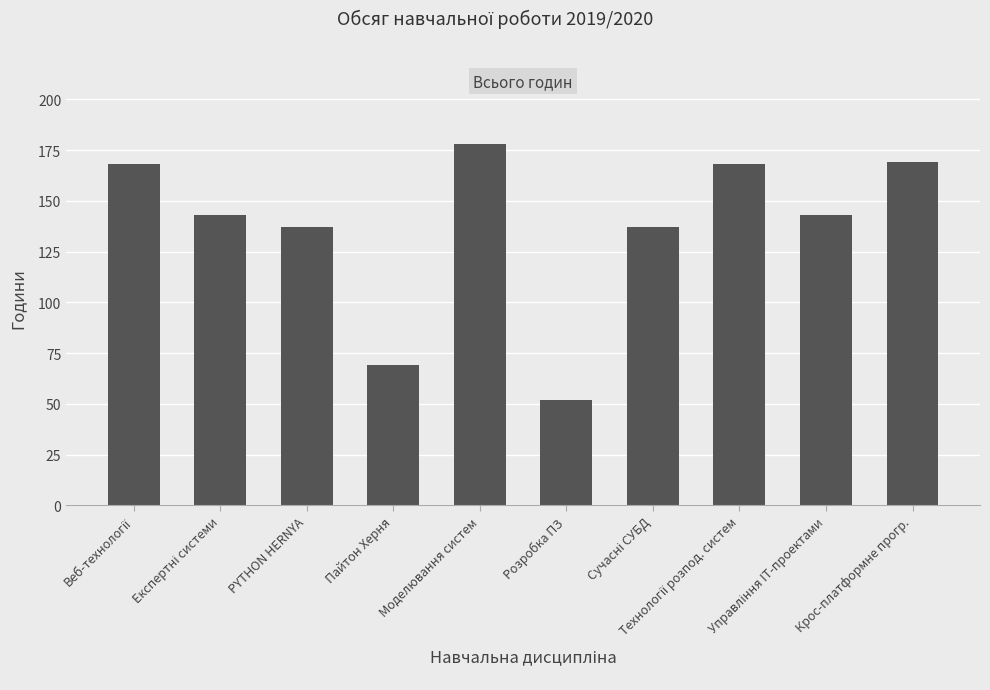

What is the difference between the second highest and second lowest values?

100